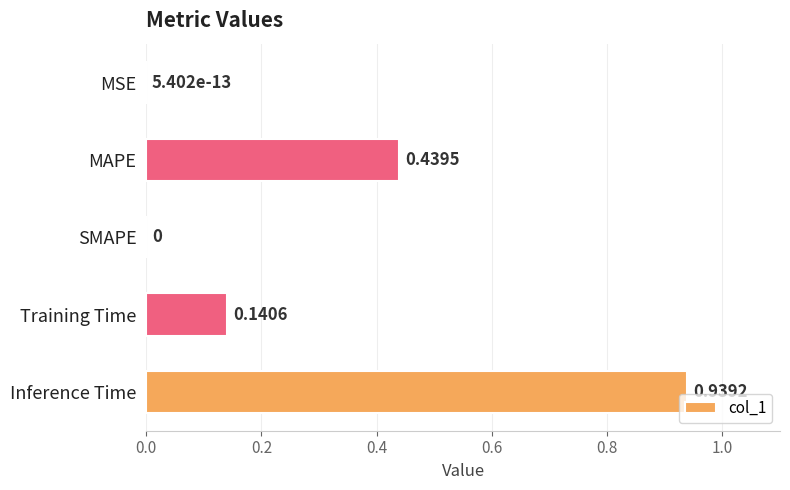

Which has a higher value, MAPE or SMAPE?

MAPE